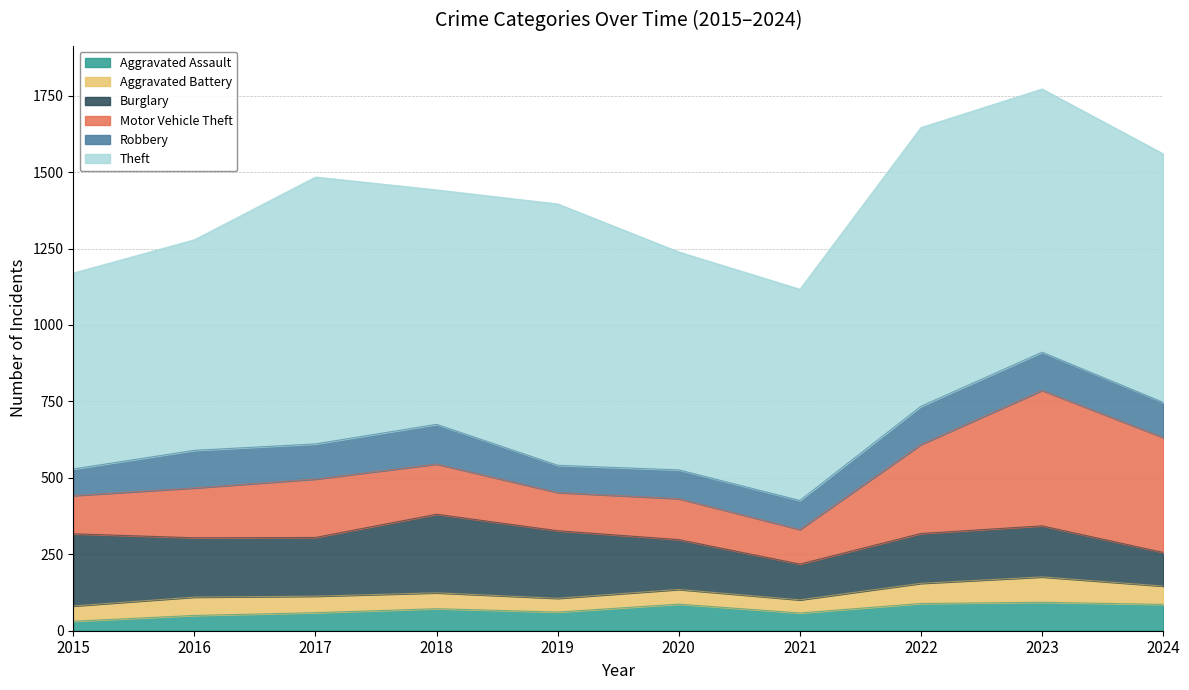

In Theft, how many points are lower than both neighbors (excluding endpoints)?

2